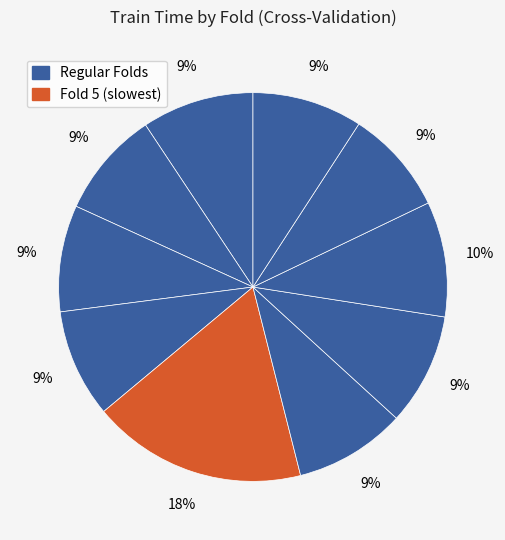

How many segments does this pie chart have?

10